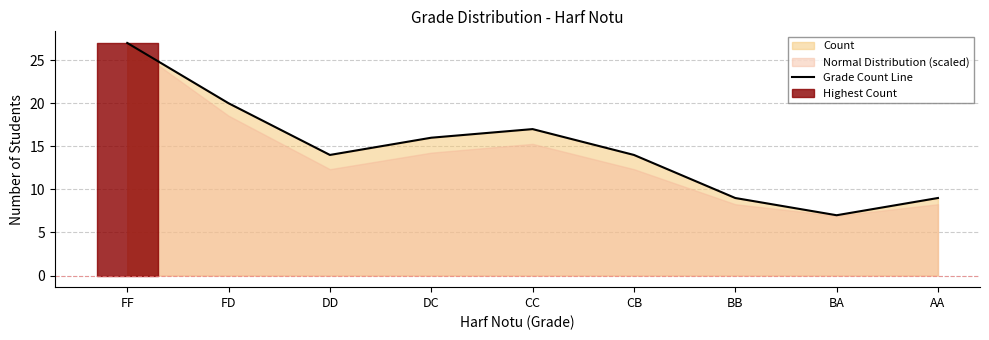

What is the difference between the maximum and minimum values?

20